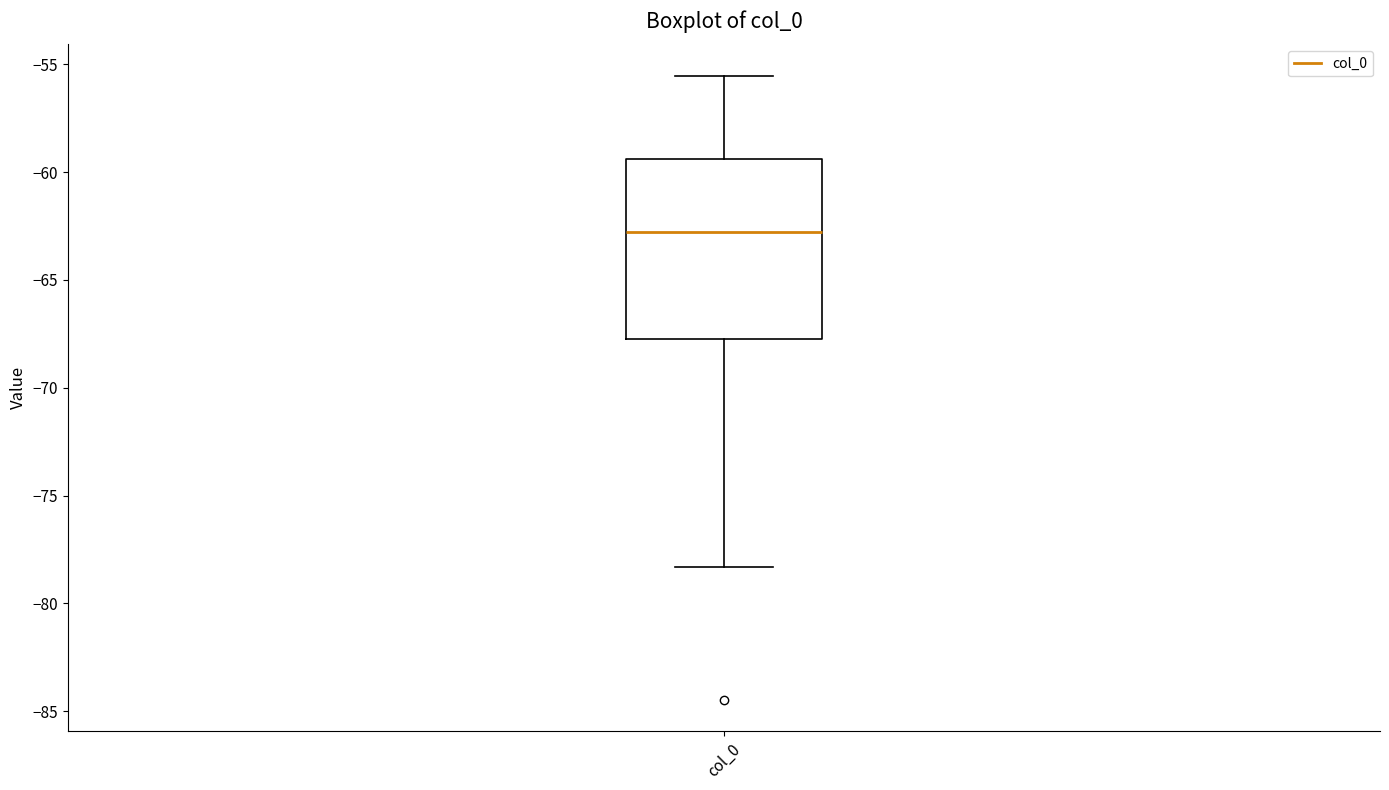

Where does the lower whisker of the box for col_0 end on the y-axis? The values are not printed on the chart, so give them approximately, as read against the axis.

-78.5